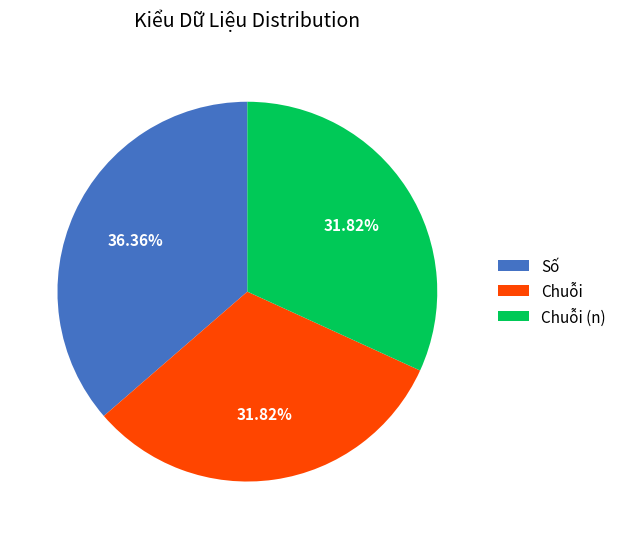

Does Chuỗi (n) represent more than half of the total?

No